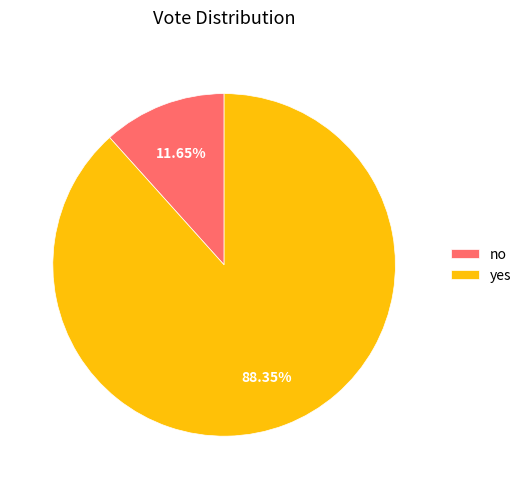

To the nearest percent, what is the average slice percentage?

50%